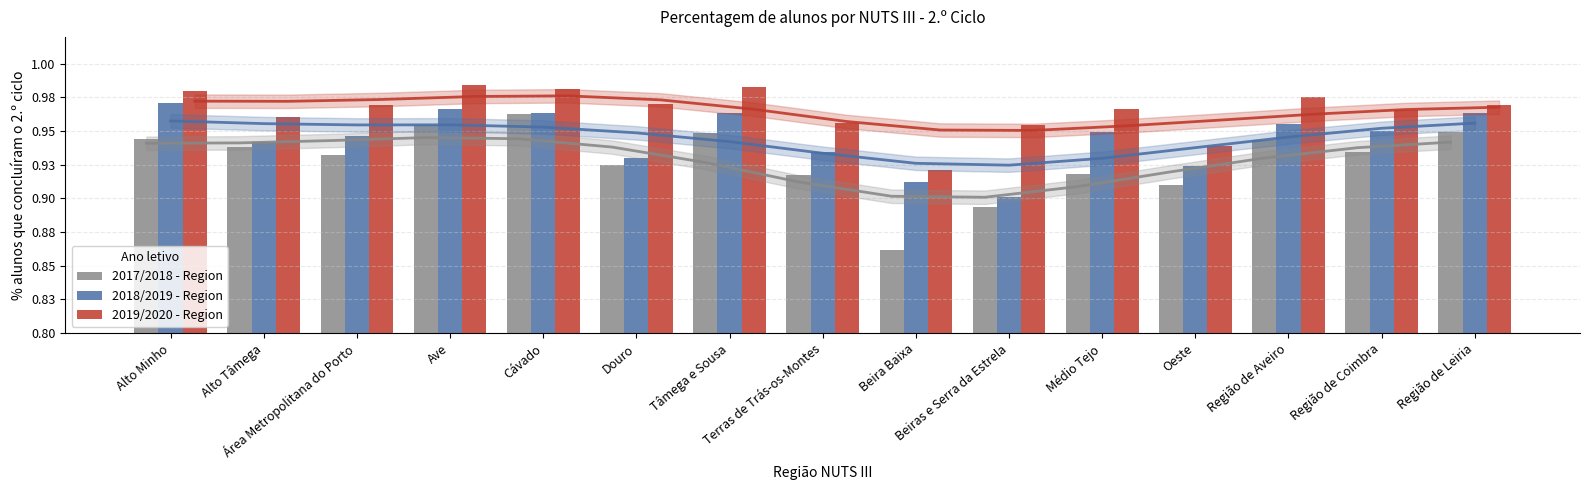

How many categories are shown in the chart?

15